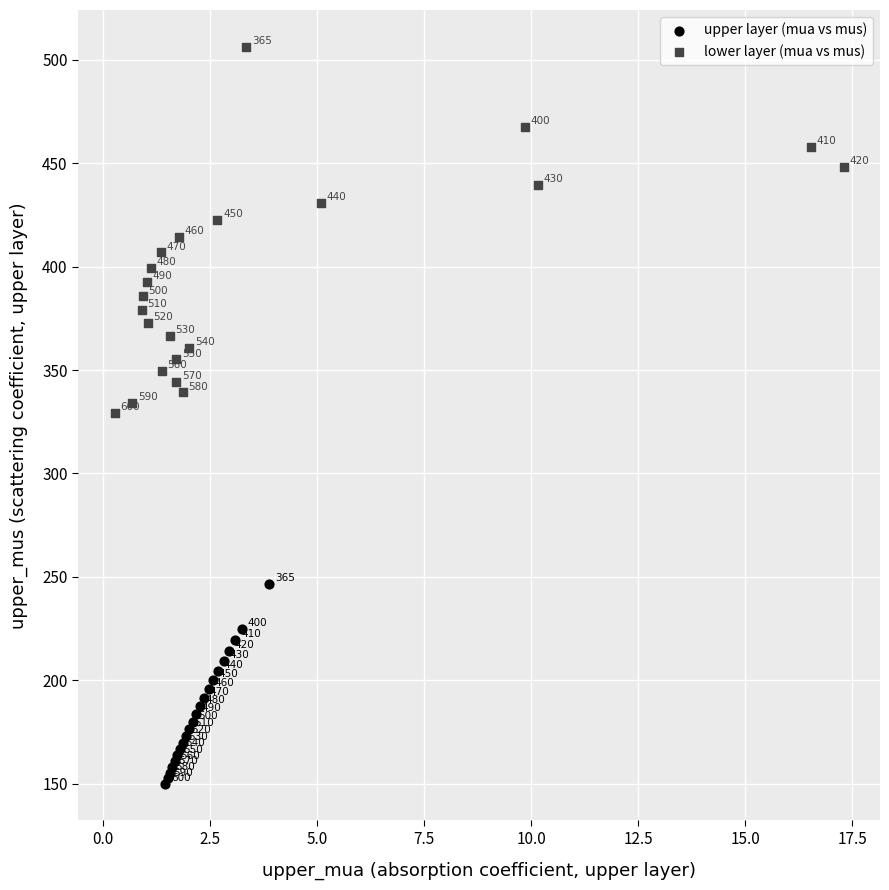

Which series reaches the maximum Y coordinate?

lower layer (mua vs mus)